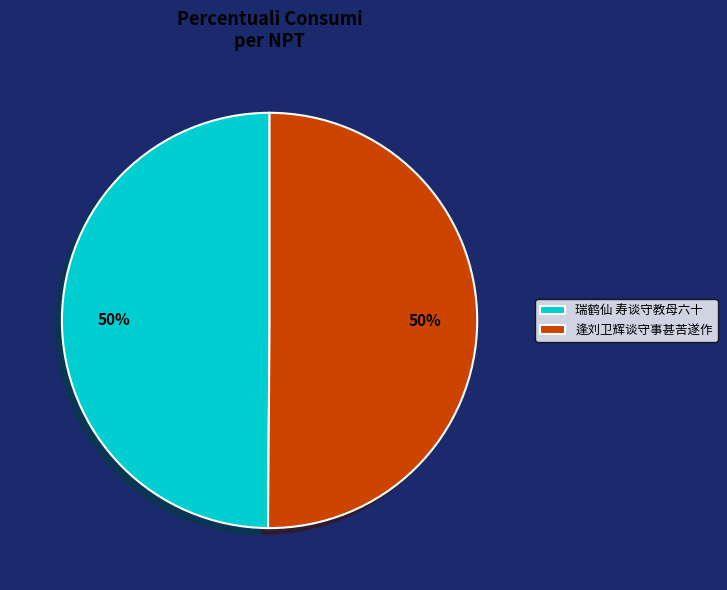

Is the sum of 瑞鹤仙 寿谈守教母六十 and 逢刘卫辉谈守事甚苦遂作 greater than half?

Yes